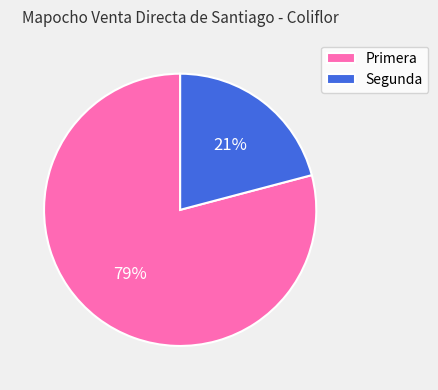

Does any single category account for the majority?

Yes